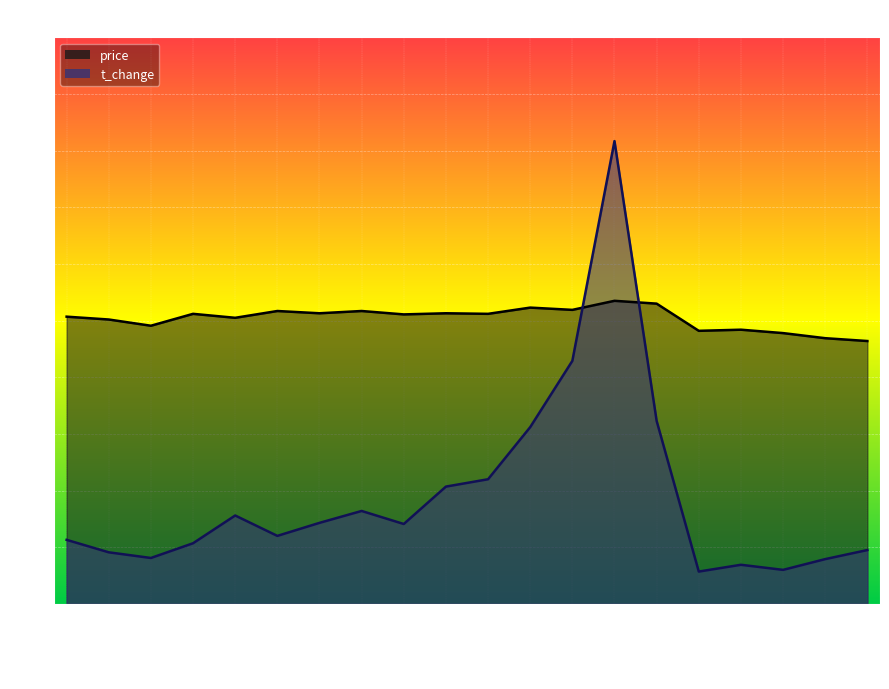

Where does the t_change series first go above 1?

2022-10-28